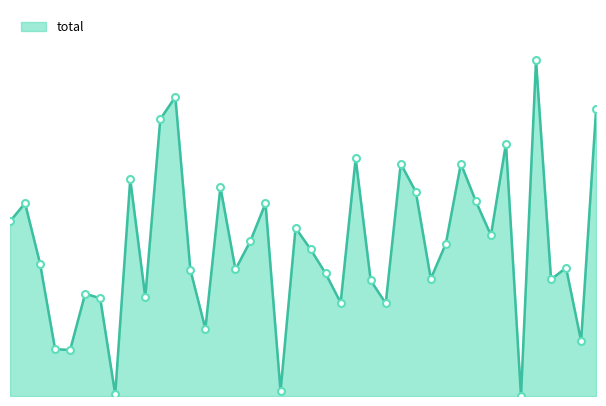

What is the greatest value displayed?

9149